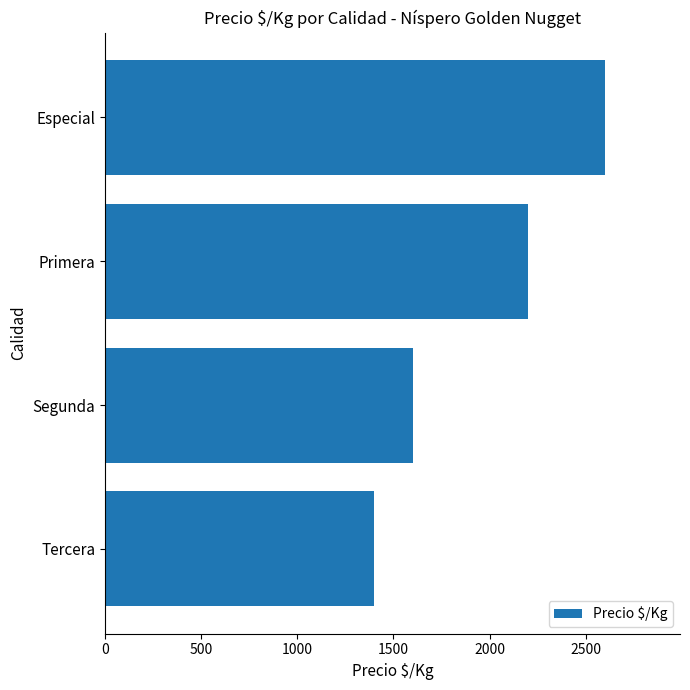

Rank the categories by value from lowest to highest.

Tercera, Segunda, Primera, Especial